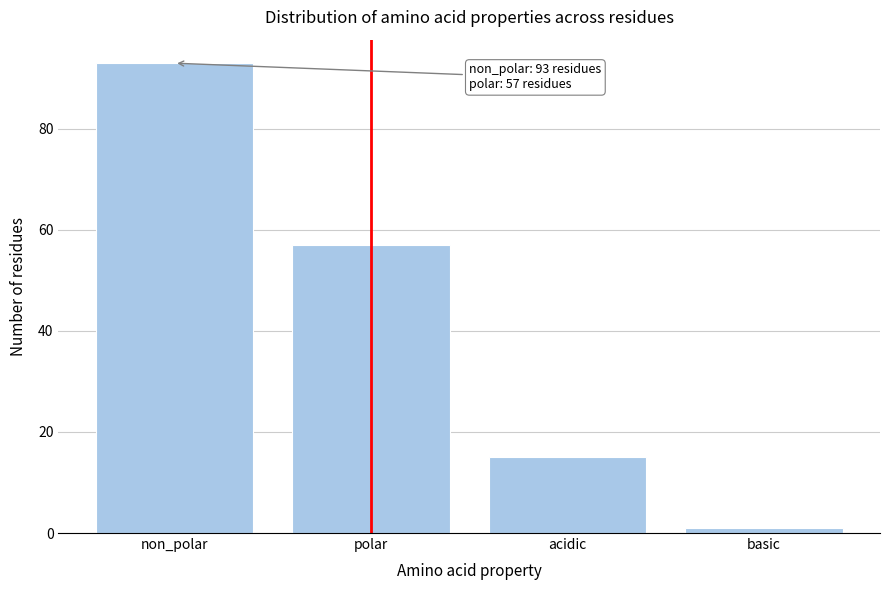

Reading right to left, transcribe all the data shown in this chart.

basic=1	acidic=15	polar=57	non_polar=93